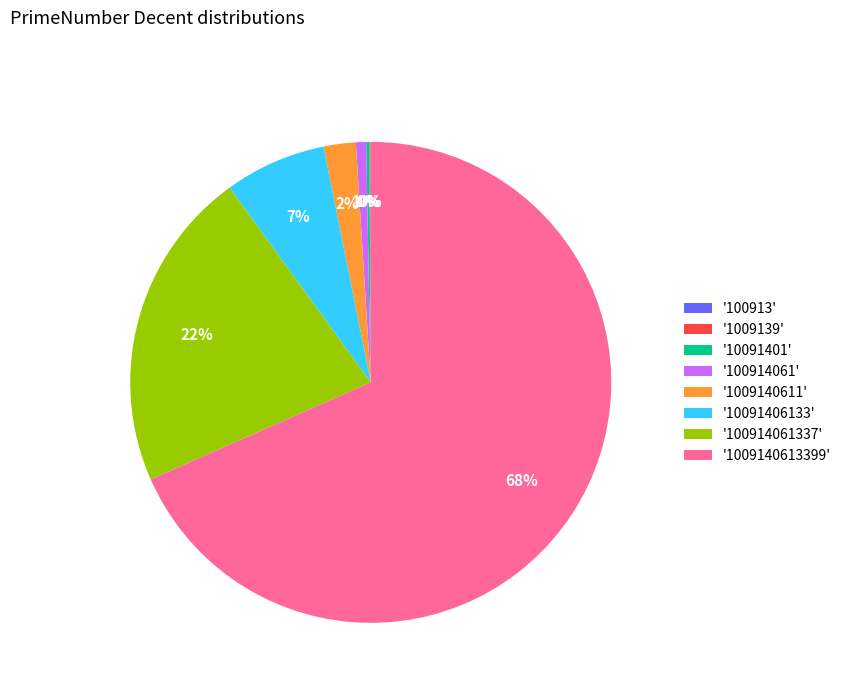

To the nearest percent, what portion does '100914061337' represent?

22%